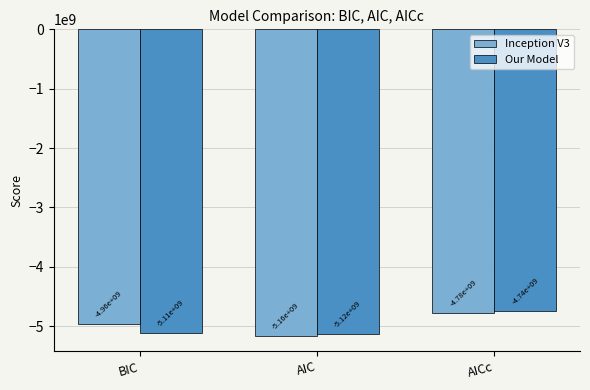

What is the sum of the Inception V3 values at BIC and AICc?

-9734000897.2